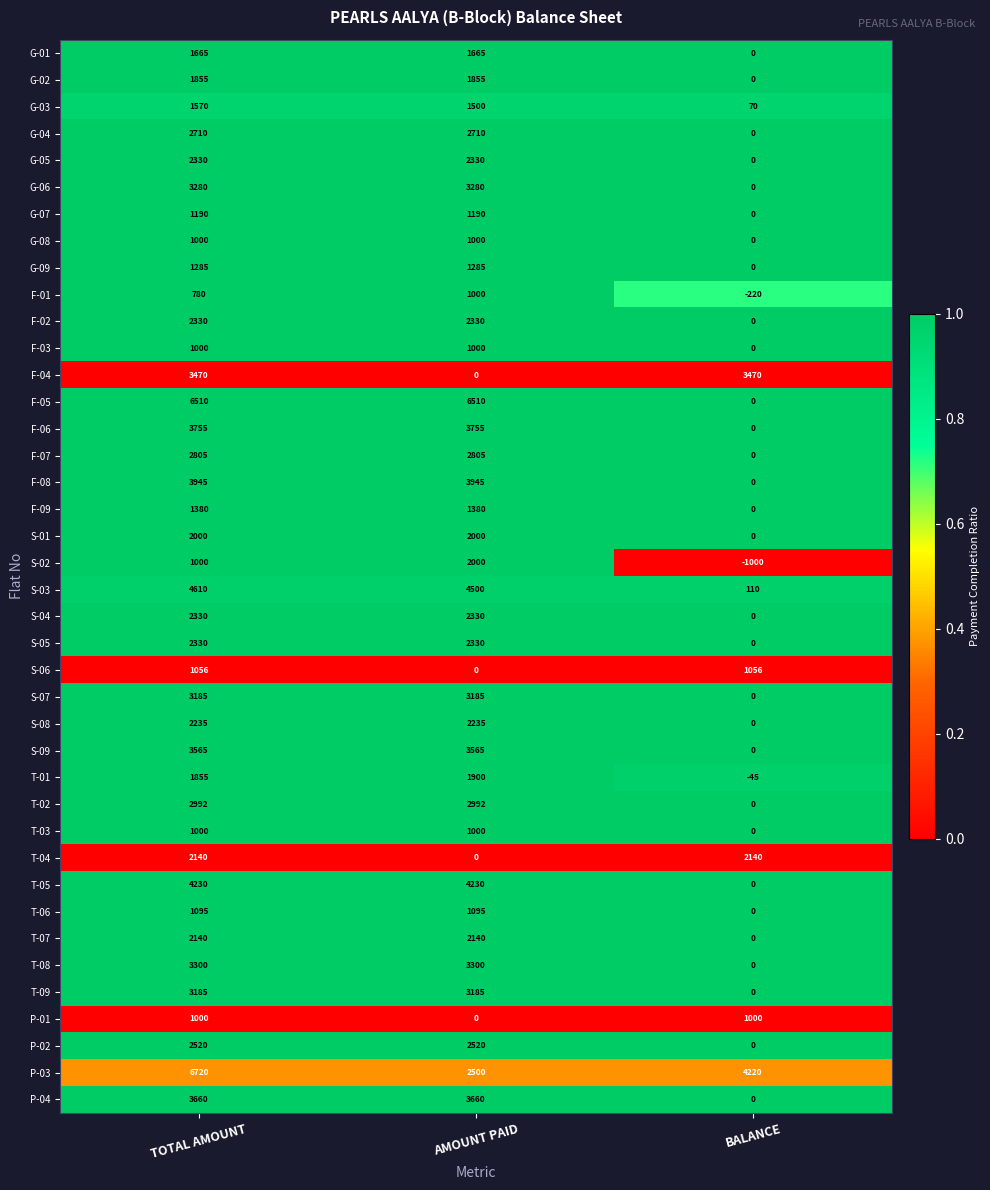

Which series changed the most between TOTAL AMOUNT and AMOUNT PAID?

P-03